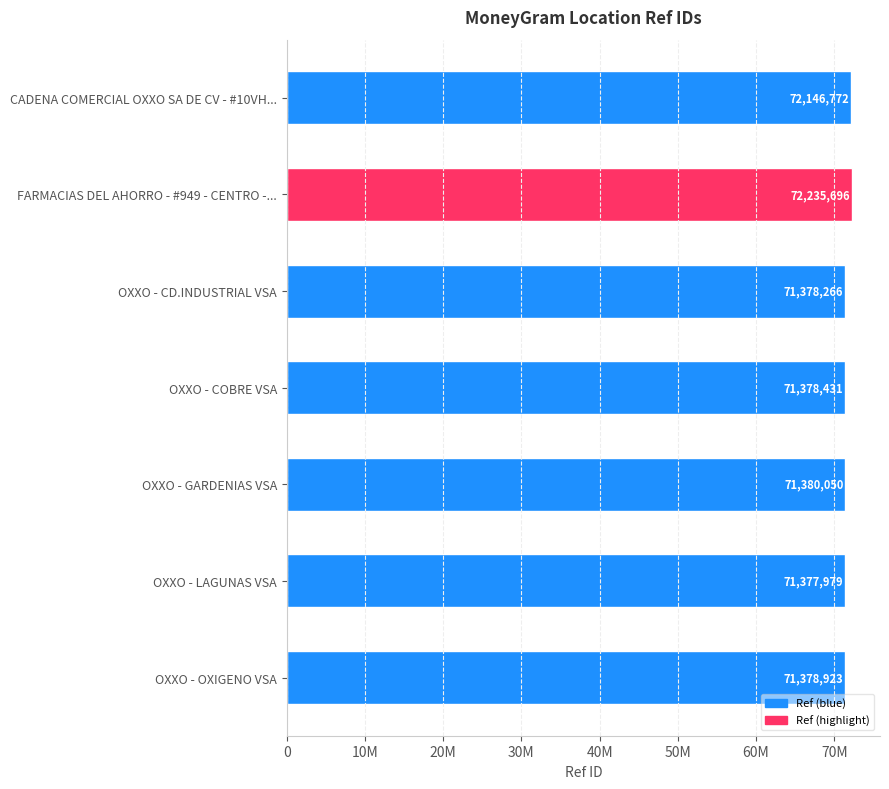

List the labels in order of value, largest first.

FARMACIAS DEL AHORRO - #949 - CENTRO -..., CADENA COMERCIAL OXXO SA DE CV - #10VH..., OXXO - GARDENIAS VSA, OXXO - OXIGENO VSA, OXXO - COBRE VSA, OXXO - CD.INDUSTRIAL VSA, OXXO - LAGUNAS VSA